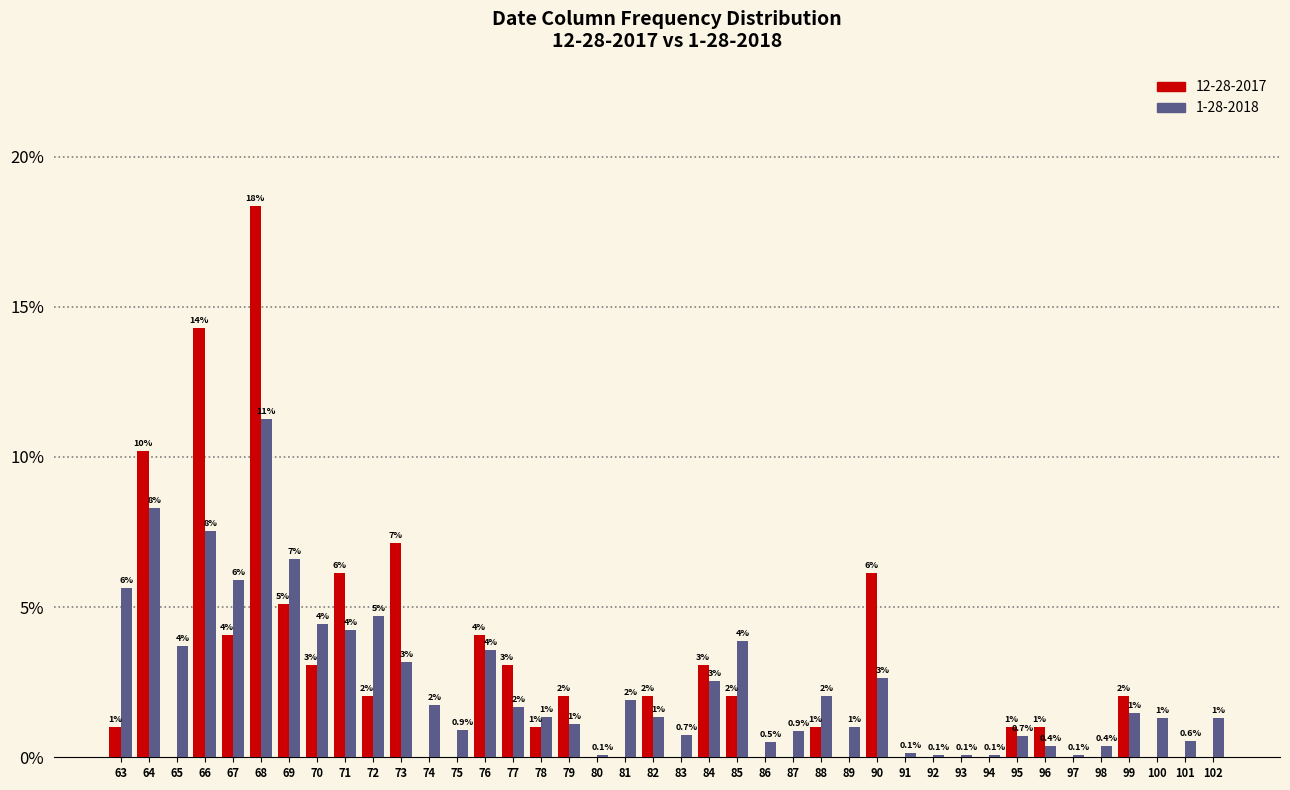

Is the value of 12-28-2017 at 70 greater than the value of 1-28-2018 at 73?

No